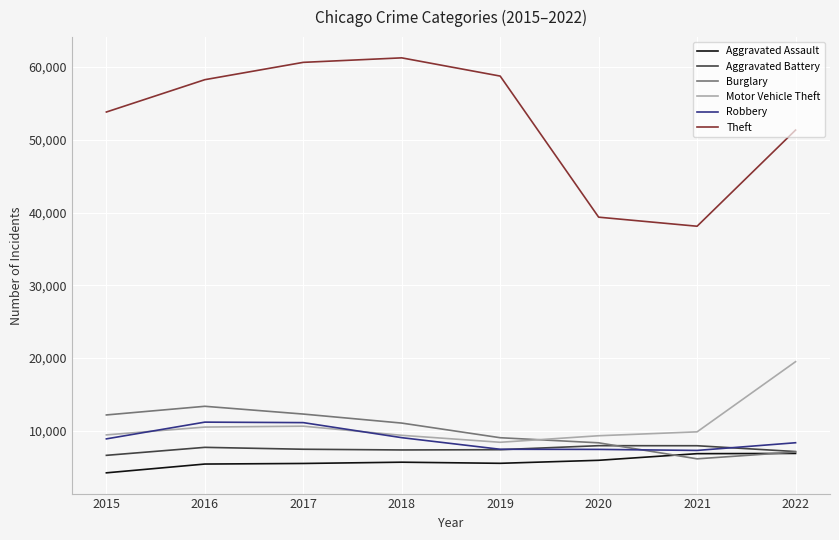

Is it true that Theft equals 91553 at 2019?

False